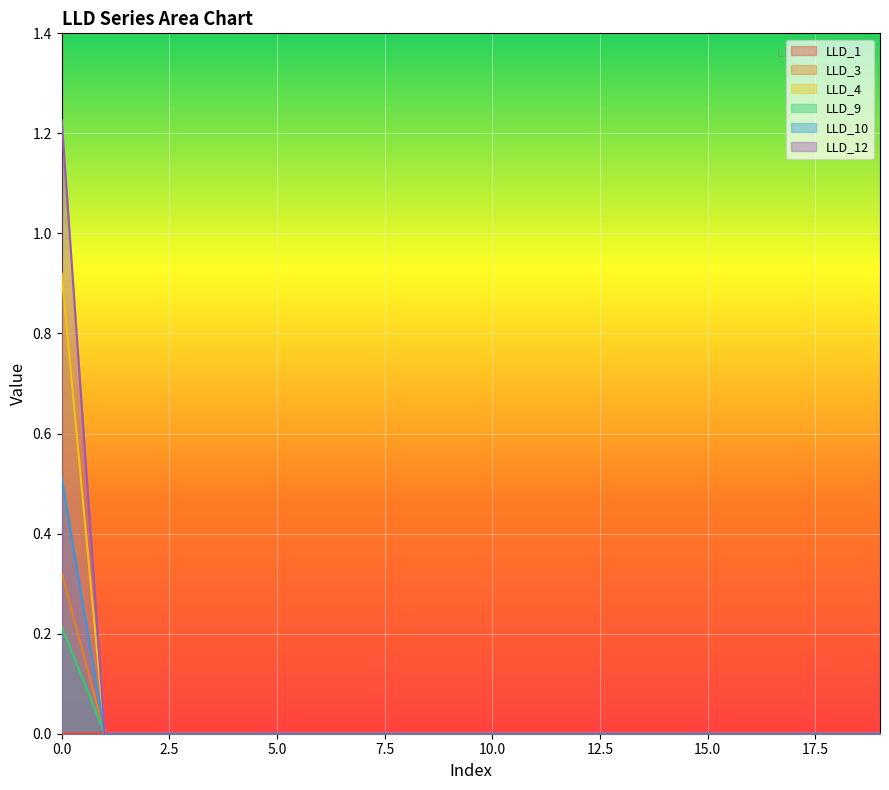

Which label corresponds to the smallest value in the chart?

1